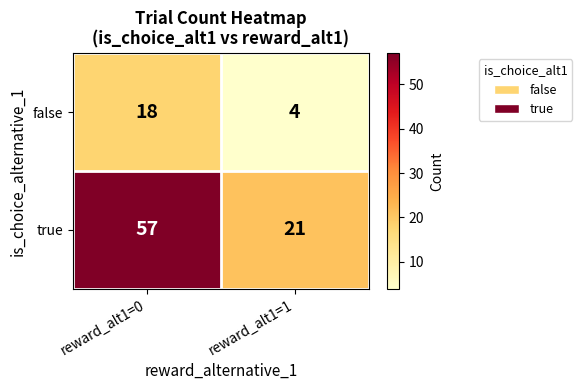

At which category is the sum across all series the highest?

reward_alt1=0